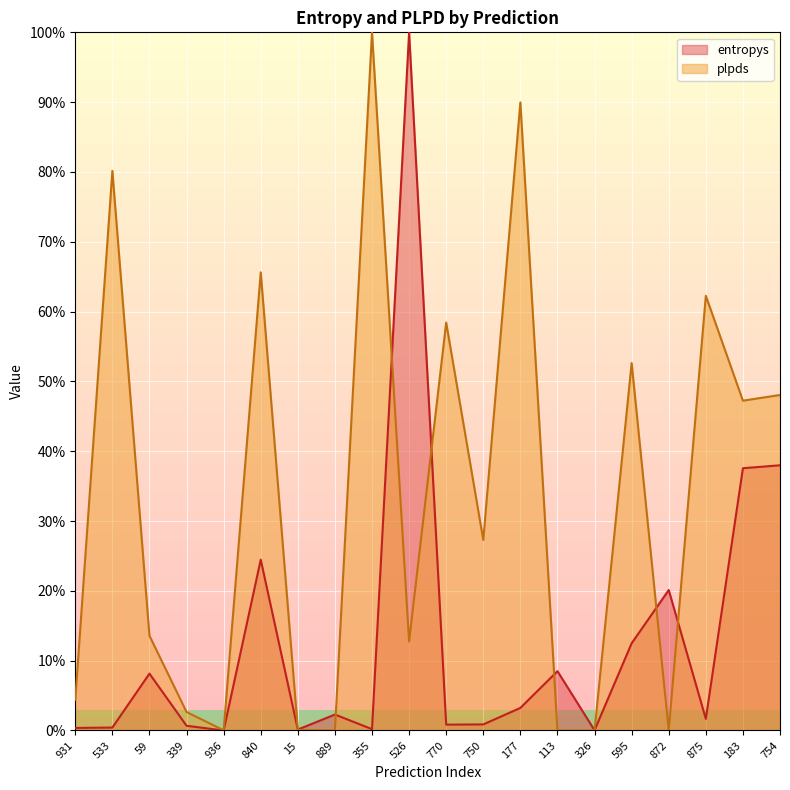

In entropys, how many points are lower than both neighbors (excluding endpoints)?

6